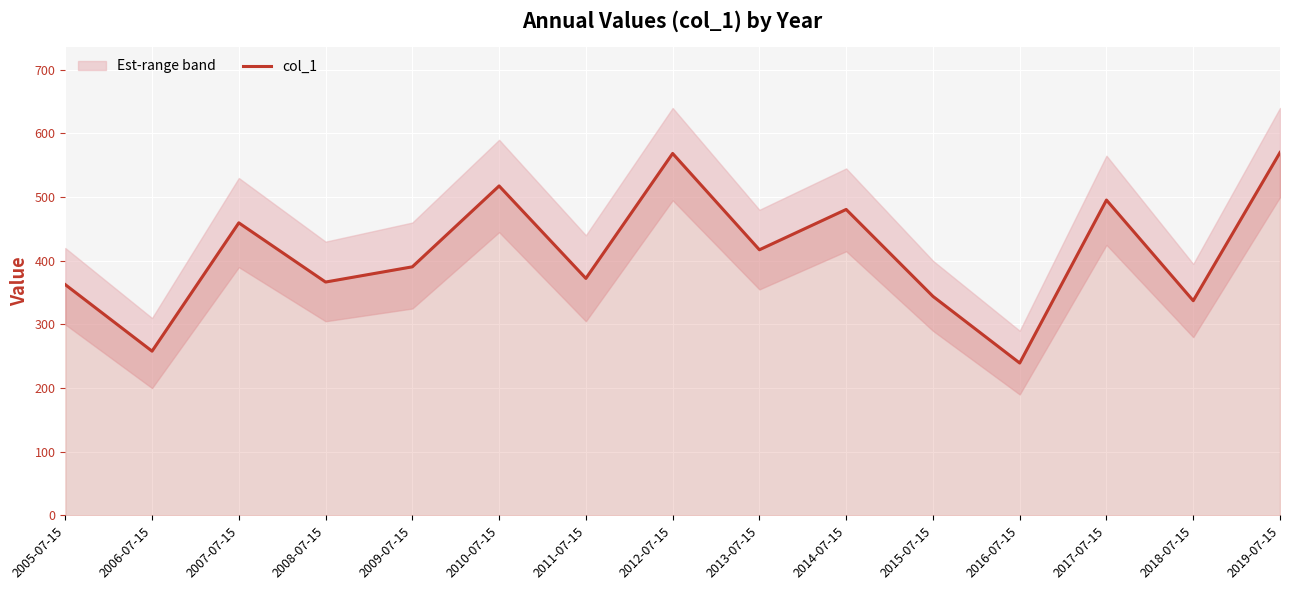

Is it true that col_1 equals 570.0 at 2019-07-15?

True